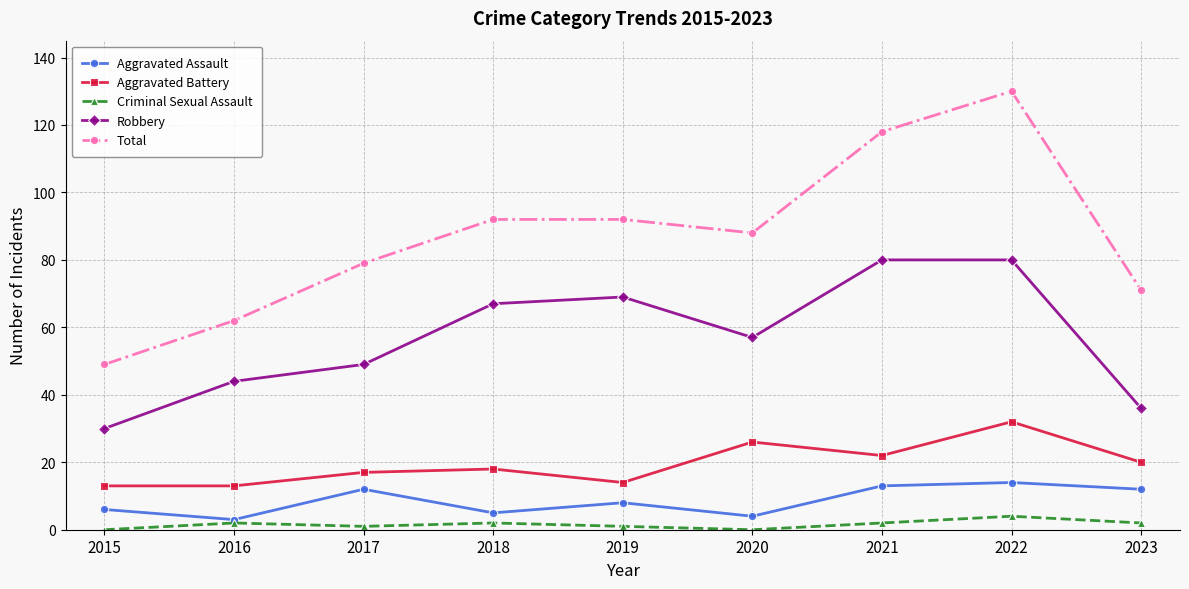

How many categories are shown in the chart?

9